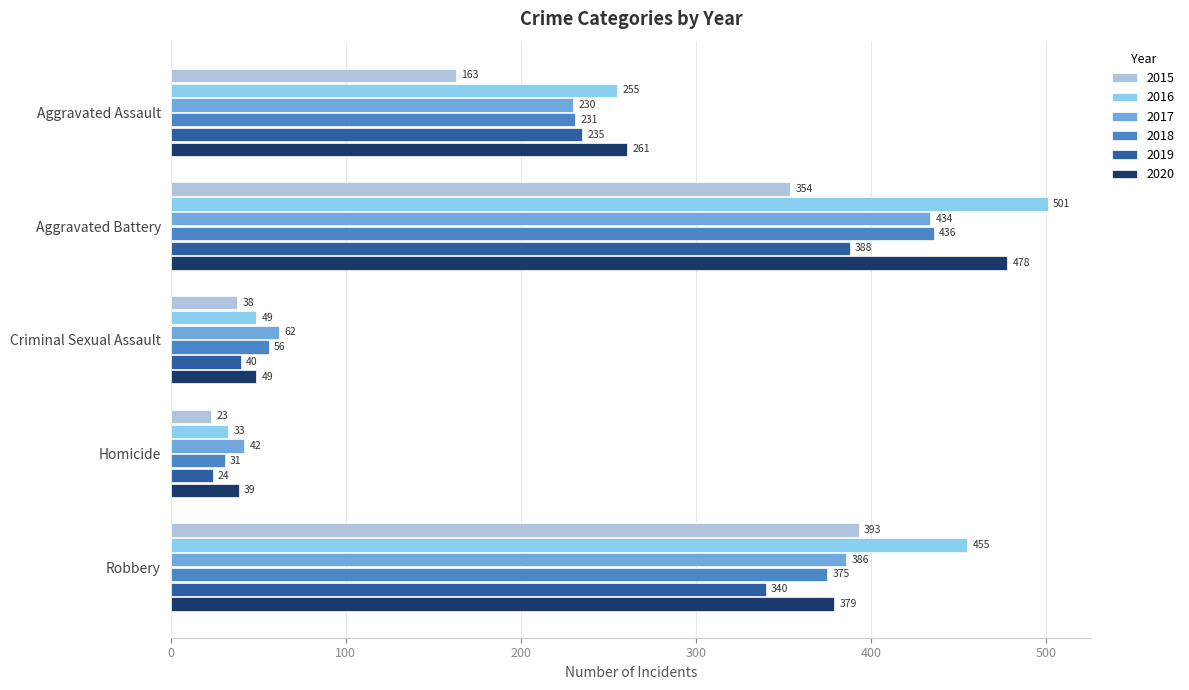

True or false: 2018 has a value of 56 at Criminal Sexual Assault.

True